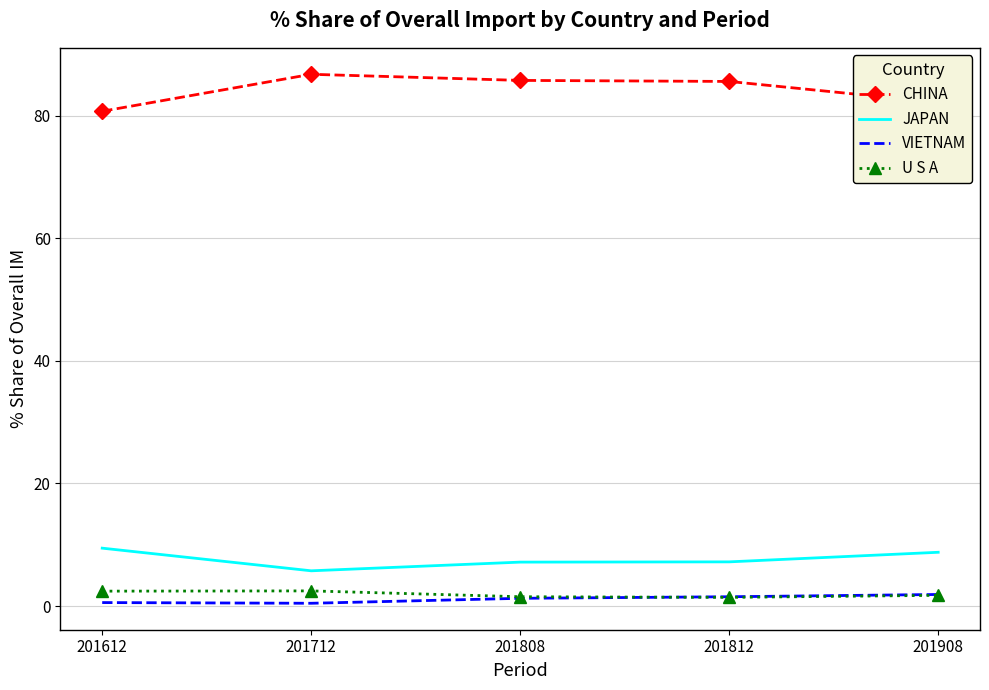

In U S A, how many points are higher than both neighbors (excluding endpoints)?

1